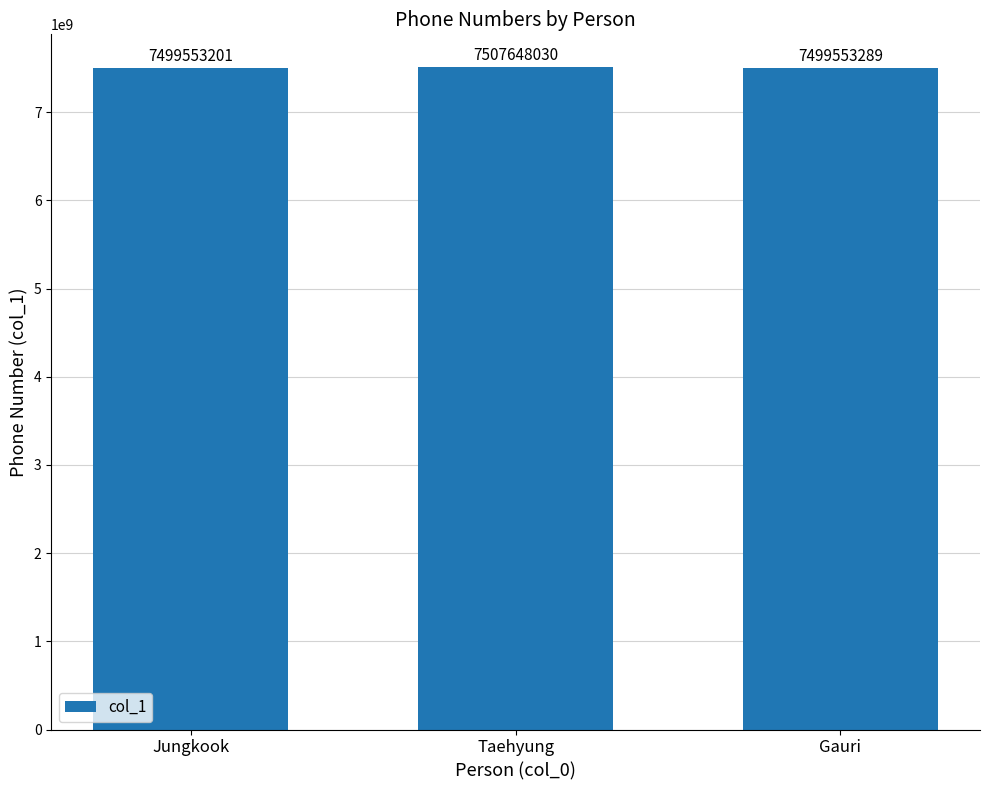

What is the sum of the values at Taehyung and Jungkook?

15007201231